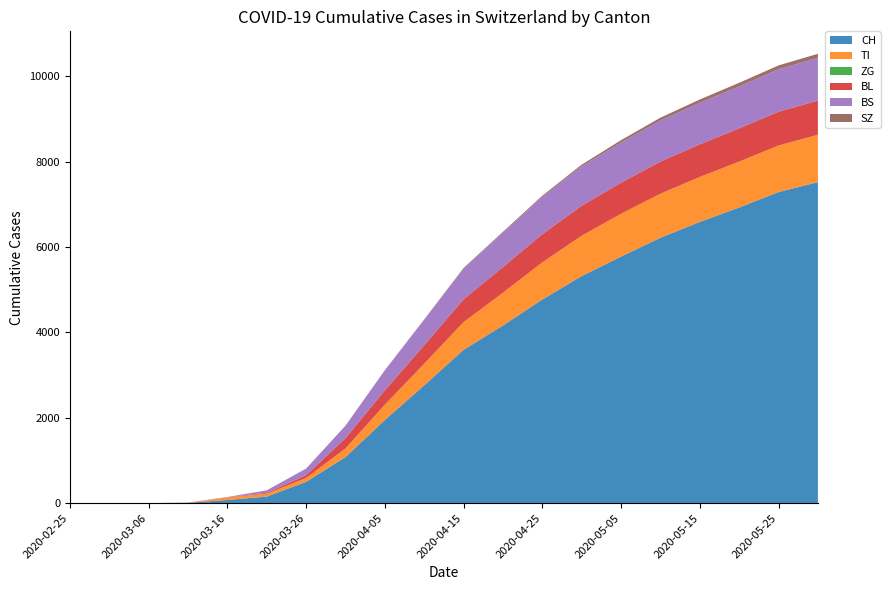

Reading left to right, extract all data points from this chart.

CH: 2020-02-25=0	2020-03-01=0	2020-03-06=1	2020-03-11=8	2020-03-16=74	2020-03-21=155	2020-03-26=499	2020-03-31=1079	2020-04-05=1947	2020-04-10=2761	2020-04-15=3591	2020-04-20=4161	2020-04-25=4769	2020-04-30=5318	2020-05-05=5774	2020-05-10=6215	2020-05-15=6585	2020-05-20=6924	2020-05-25=7285	2020-05-30=7517
TI: 2020-02-25=0	2020-03-01=0	2020-03-06=0	2020-03-11=0	2020-03-16=61	2020-03-21=68	2020-03-26=91	2020-03-31=202	2020-04-05=360	2020-04-10=504	2020-04-15=649	2020-04-20=766	2020-04-25=870	2020-04-30=944	2020-05-05=1003	2020-05-10=1031	2020-05-15=1054	2020-05-20=1074	2020-05-25=1090	2020-05-30=1109
ZG: 2020-02-25=0	2020-03-01=0	2020-03-06=0	2020-03-11=0	2020-03-16=0	2020-03-21=0	2020-03-26=0	2020-03-31=0	2020-04-05=0	2020-04-10=0	2020-04-15=0	2020-04-20=0	2020-04-25=0	2020-04-30=0	2020-05-05=0	2020-05-10=0	2020-05-15=0	2020-05-20=0	2020-05-25=0	2020-05-30=0
BL: 2020-02-25=0	2020-03-01=0	2020-03-06=0	2020-03-11=2	2020-03-16=5	2020-03-21=21	2020-03-26=65	2020-03-31=242	2020-04-05=334	2020-04-10=434	2020-04-15=534	2020-04-20=601	2020-04-25=660	2020-04-30=703	2020-05-05=728	2020-05-10=753	2020-05-15=764	2020-05-20=778	2020-05-25=792	2020-05-30=800
BS: 2020-02-25=0	2020-03-01=0	2020-03-06=0	2020-03-11=4	2020-03-16=4	2020-03-21=57	2020-03-26=155	2020-03-31=292	2020-04-05=472	2020-04-10=594	2020-04-15=718	2020-04-20=804	2020-04-25=873	2020-04-30=921	2020-05-05=941	2020-05-10=960	2020-05-15=972	2020-05-20=983	2020-05-25=993	2020-05-30=1000
SZ: 2020-02-25=0	2020-03-01=0	2020-03-06=0	2020-03-11=0	2020-03-16=0	2020-03-21=0	2020-03-26=0	2020-03-31=0	2020-04-05=0	2020-04-10=10	2020-04-15=16	2020-04-20=22	2020-04-25=28	2020-04-30=40	2020-05-05=54	2020-05-10=67	2020-05-15=77	2020-05-20=84	2020-05-25=90	2020-05-30=96